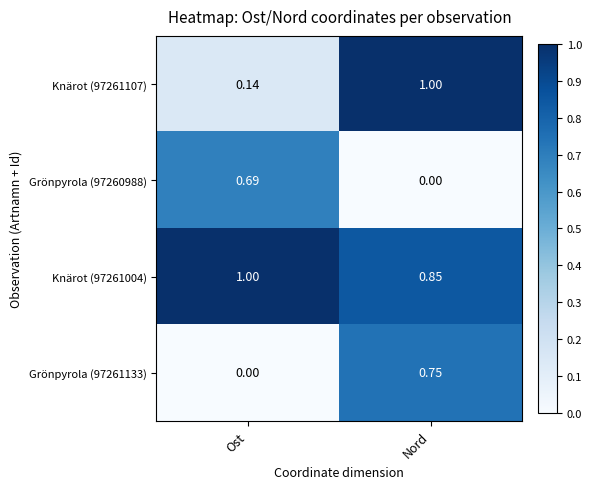

At which label is Knärot (97261107) closest to 0?

Ost